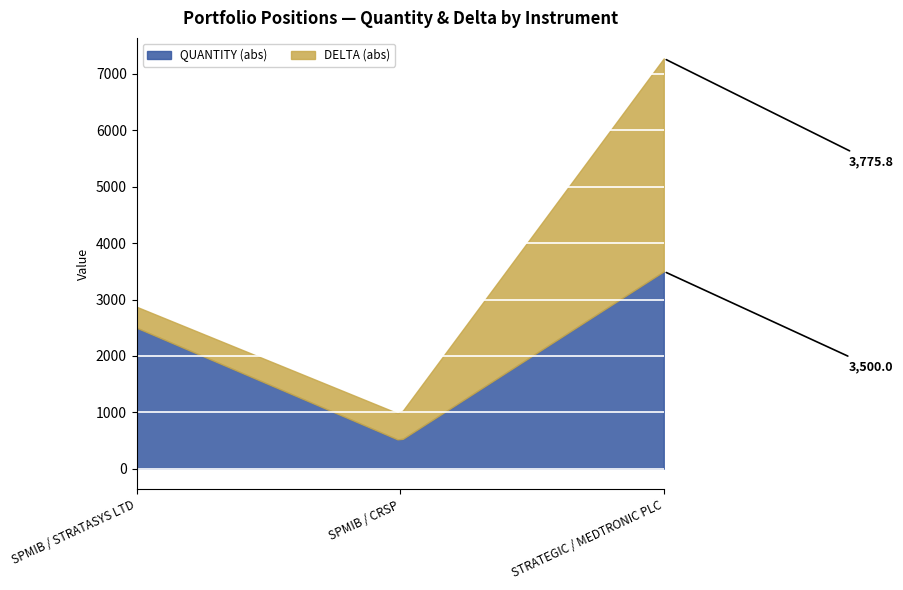

What is the value of the DELTA point at the 1st from the left?

371.9